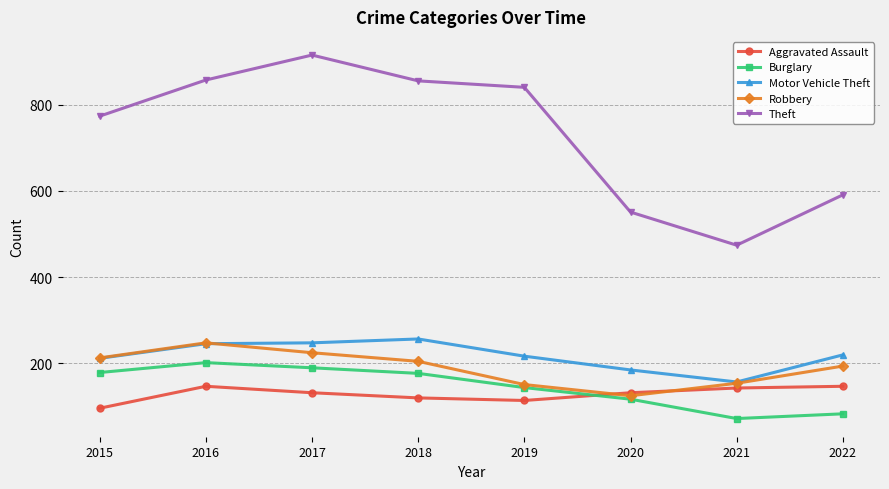

True or false: Theft and Burglary cross at least once.

False